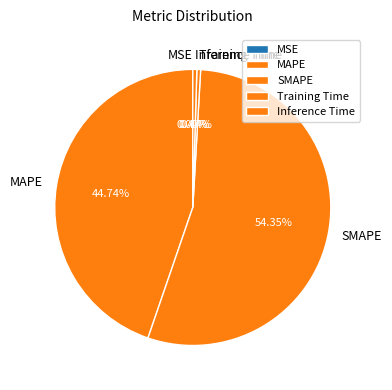

Combined, do MAPE and SMAPE account for over 50%?

Yes